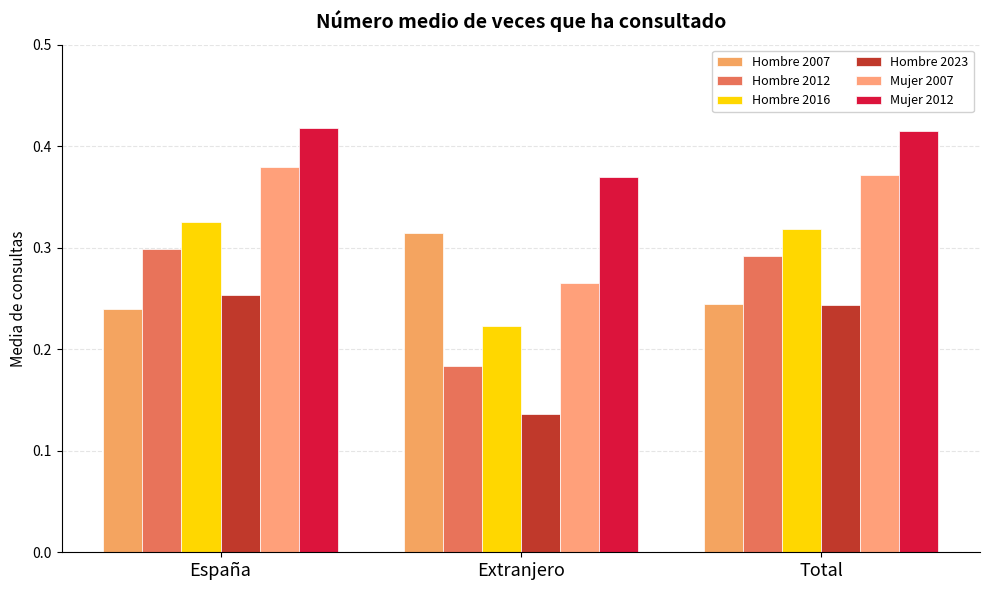

What is the label of the 2nd bar from the left?

Extranjero